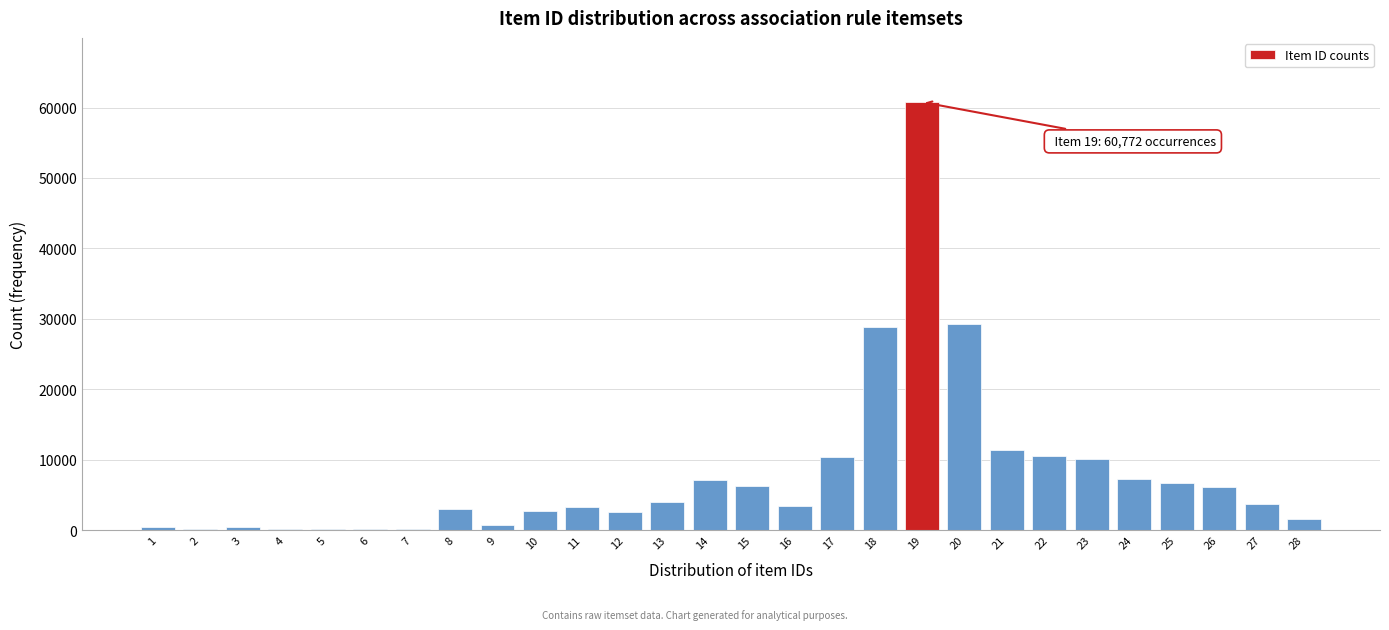

Is it true that the value at 22 is 2409?

False